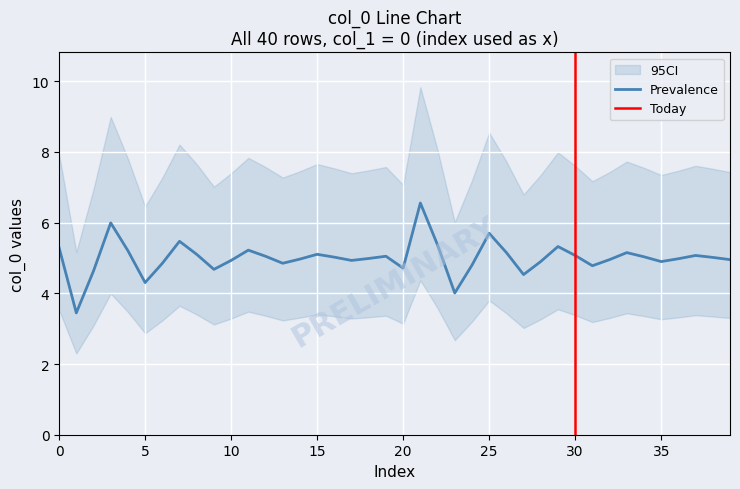

Reading left to right, list all the values displayed in this chart.

5.3	3.4	4.6	6.0	5.2	4.3	4.8	5.5	5.1	4.7	4.9	5.2	5.0	4.8	5.0	5.1	5.0	4.9	5.0	5.0	4.7	6.6	5.4	4.0	4.8	5.7	5.2	4.5	4.9	5.3	5.1	4.8	5.0	5.2	5.0	4.9	5.0	5.1	5.0	5.0